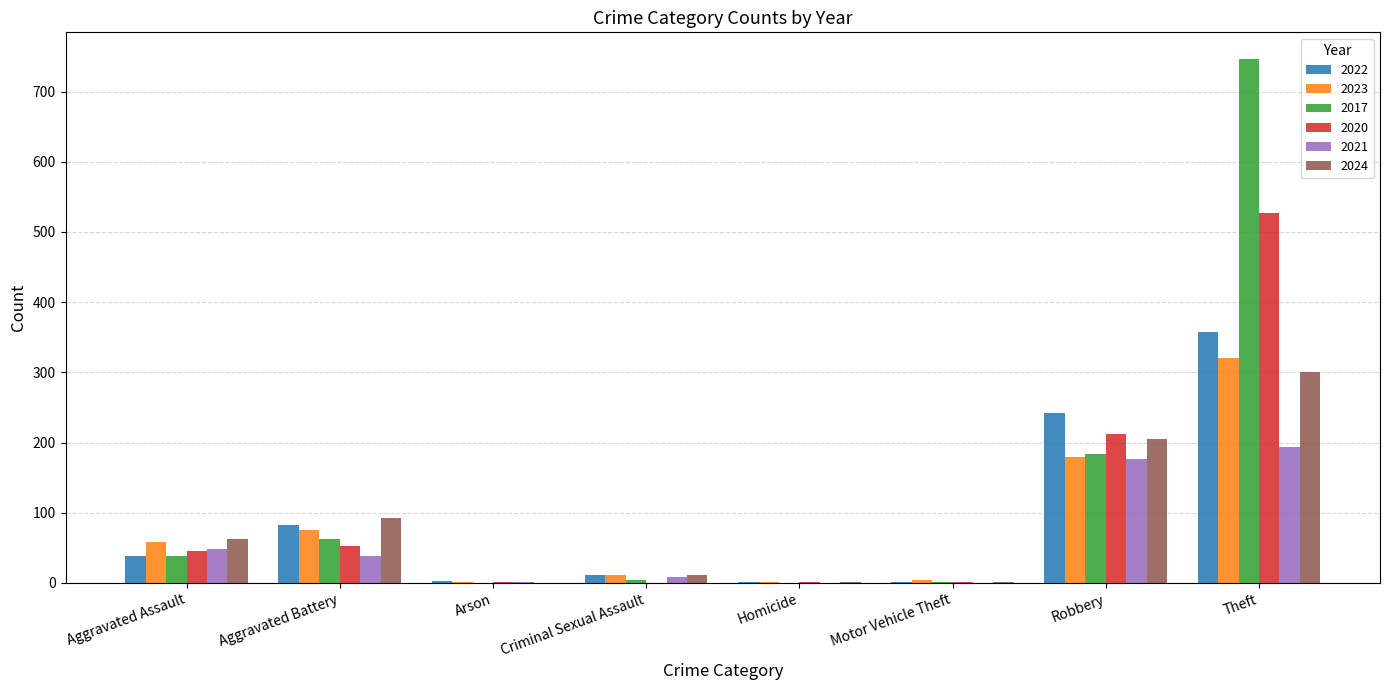

At which category is the sum across all series the highest?

Theft